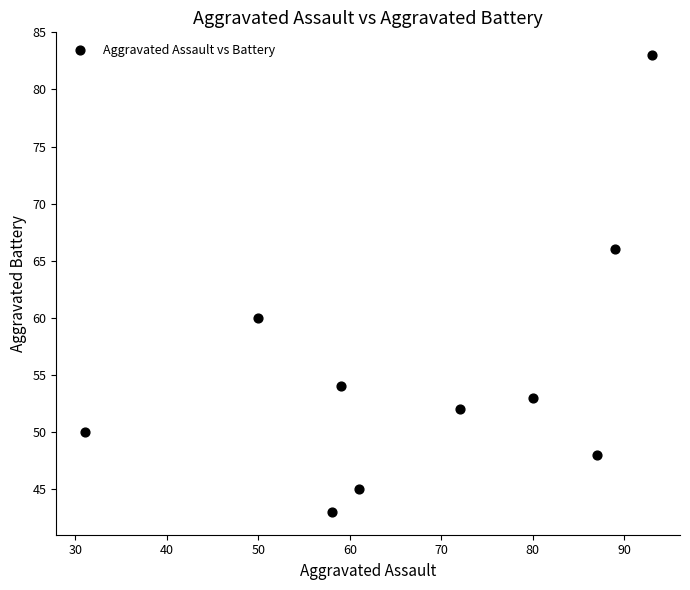

What is the average Y value?

55